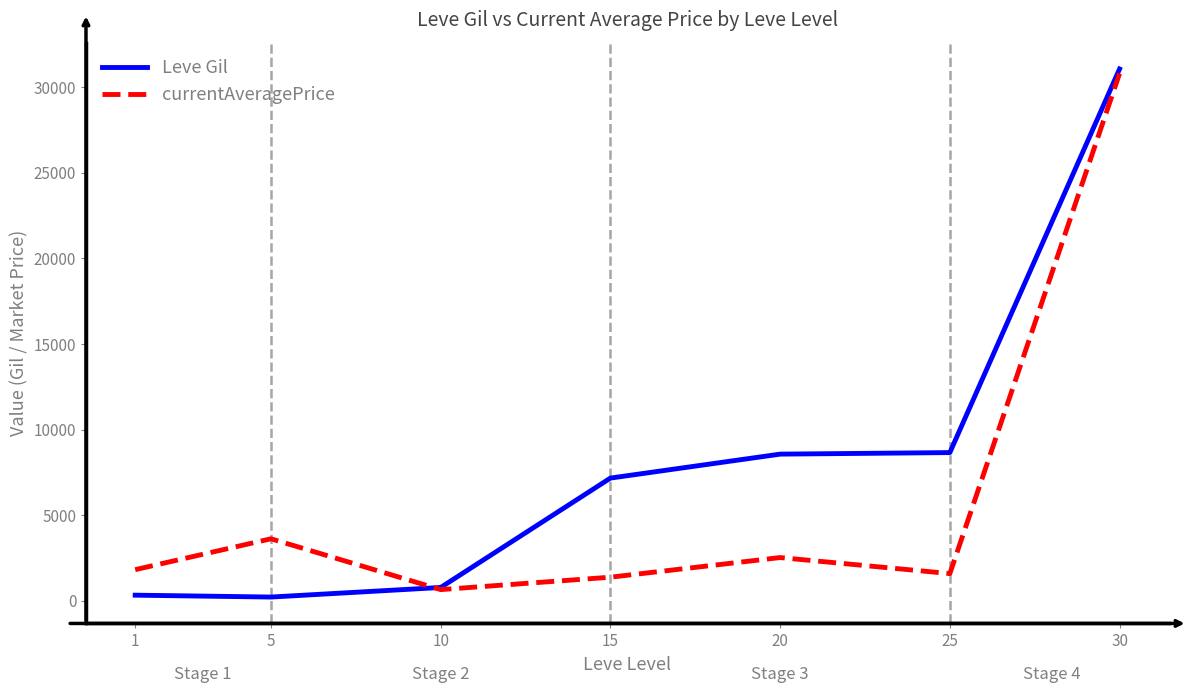

At 5, list the series in order from smallest to largest.

Leve Gil, currentAveragePrice